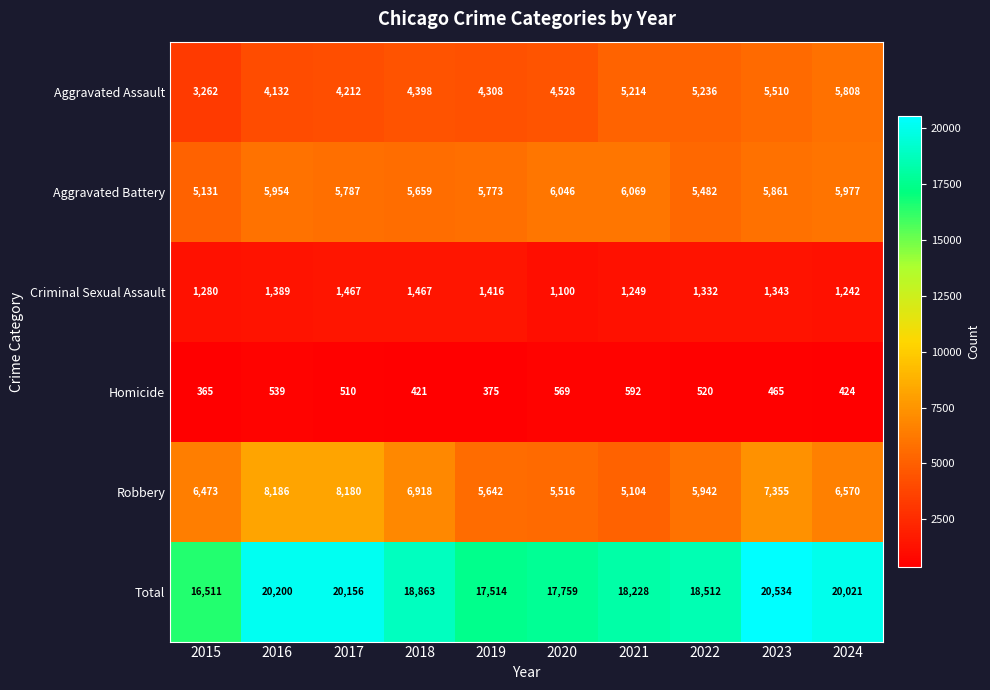

What is the total value across all series at 2016?

40400